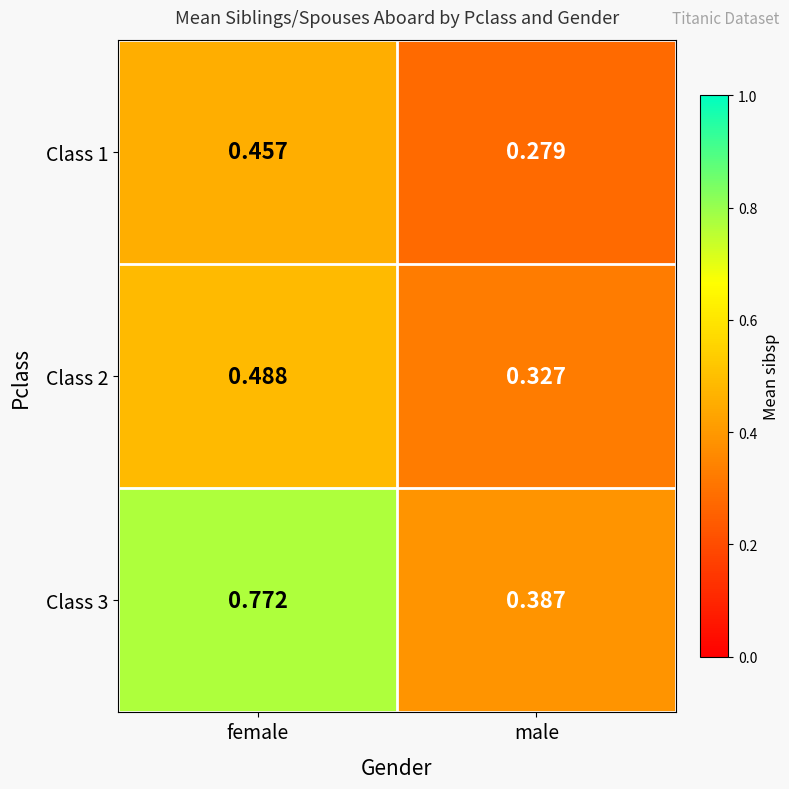

Which category has the highest value across all series?

female